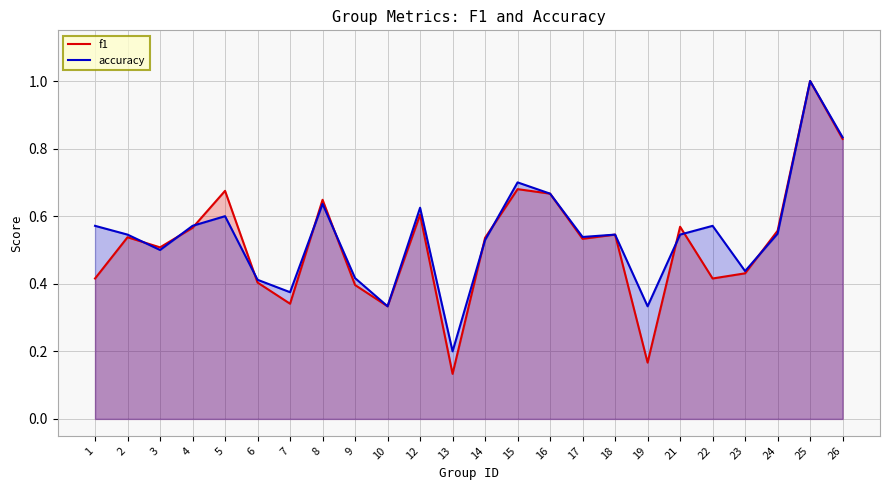

Which label corresponds to the largest value in the chart?

25